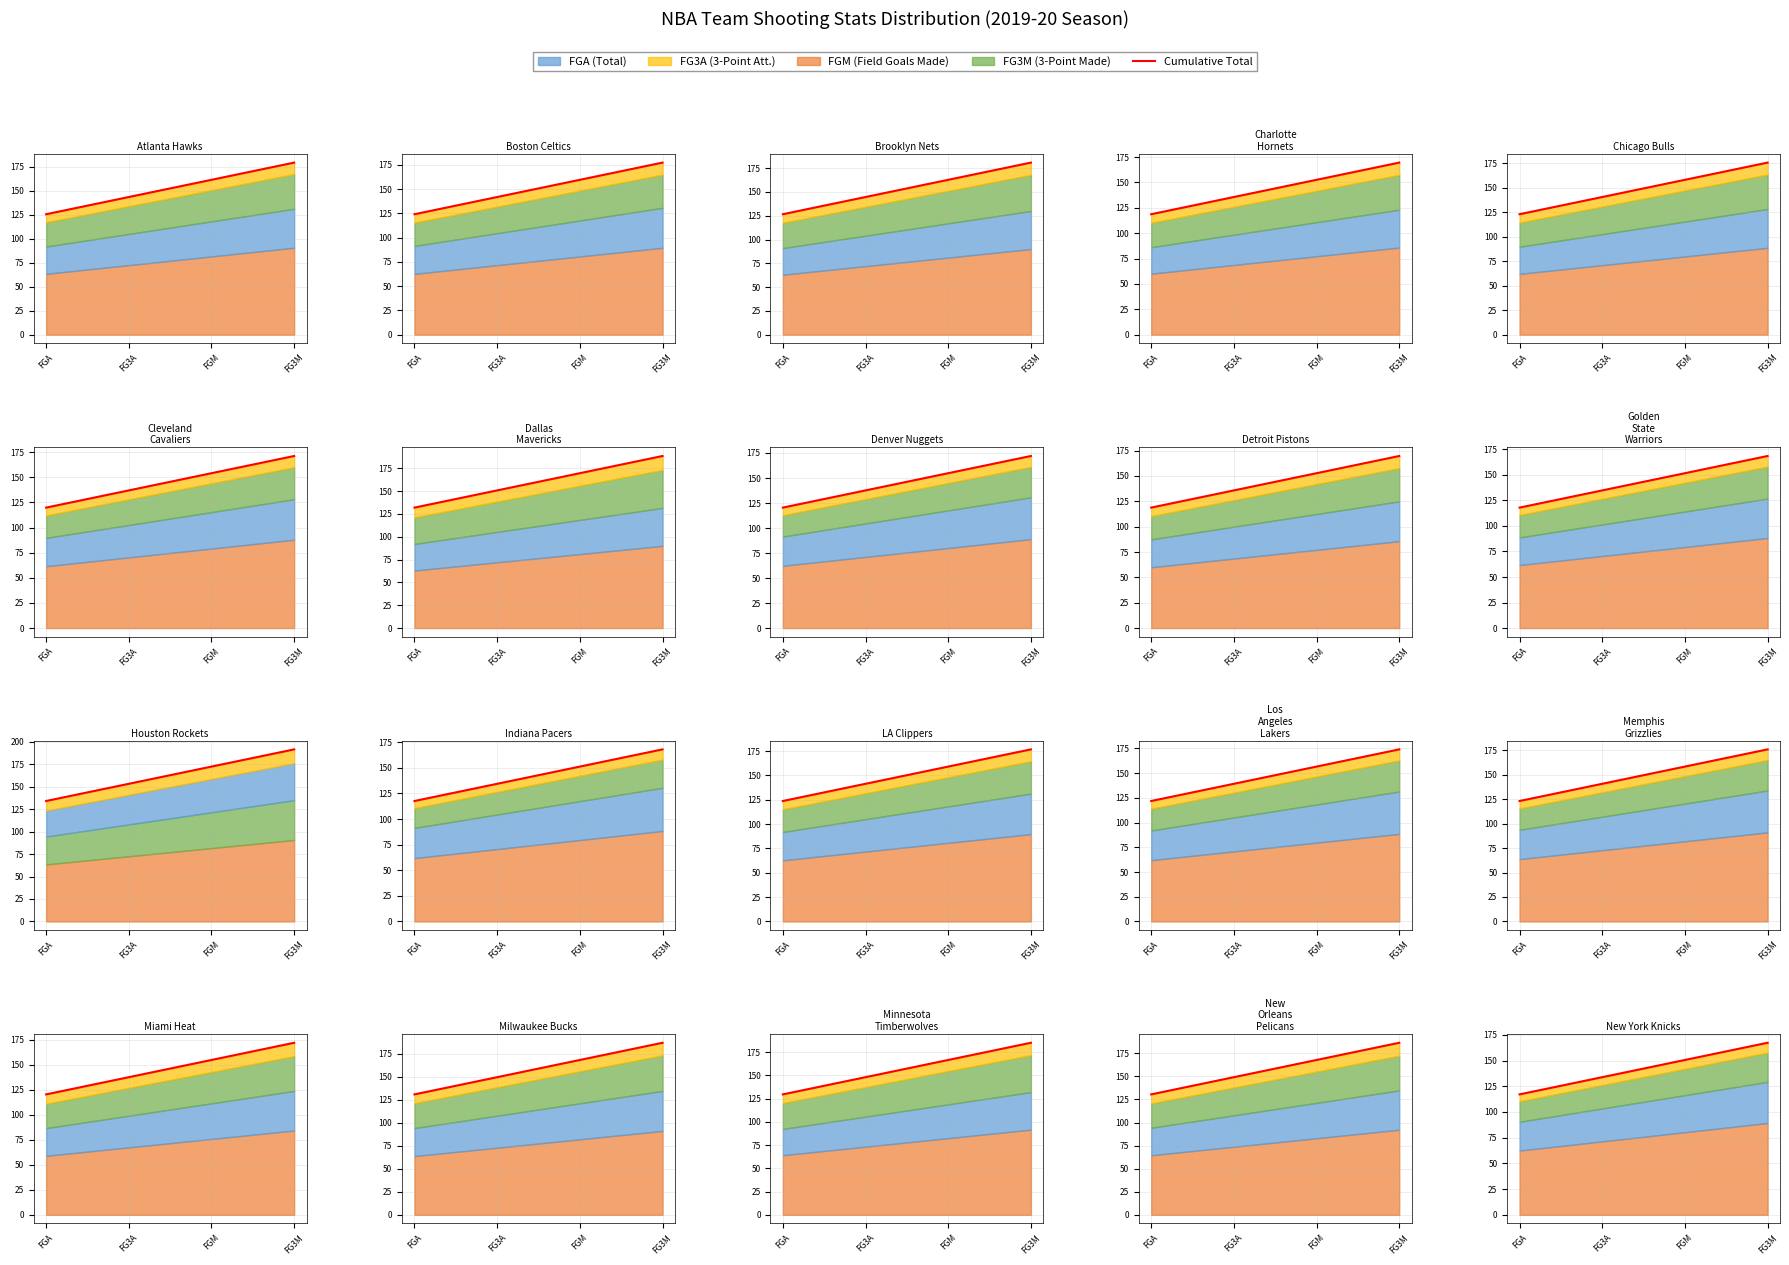

How many lines are shown in the chart?

1